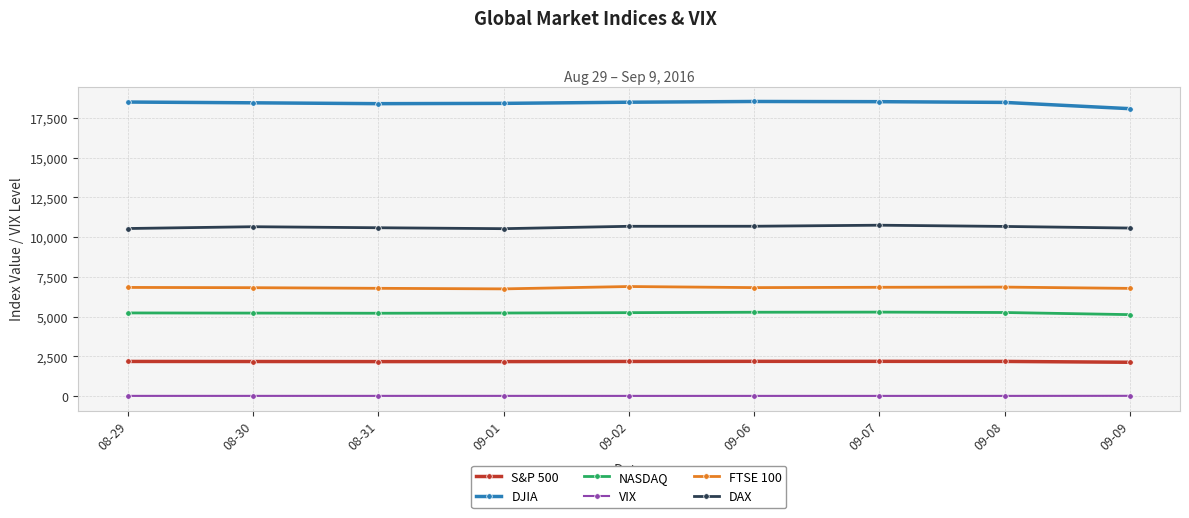

The value of S&P 500 at 09-01 is 2170.9. True or false?

True